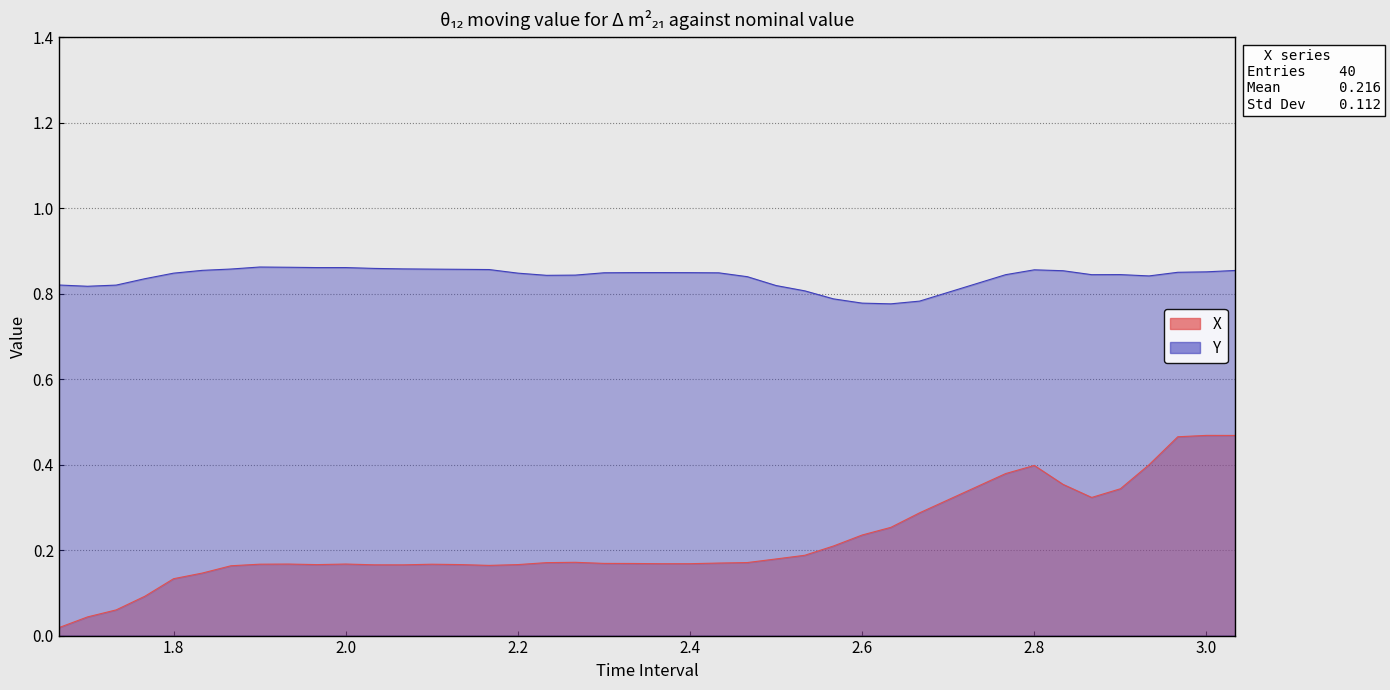

How many interior local peaks does the X series have?

6